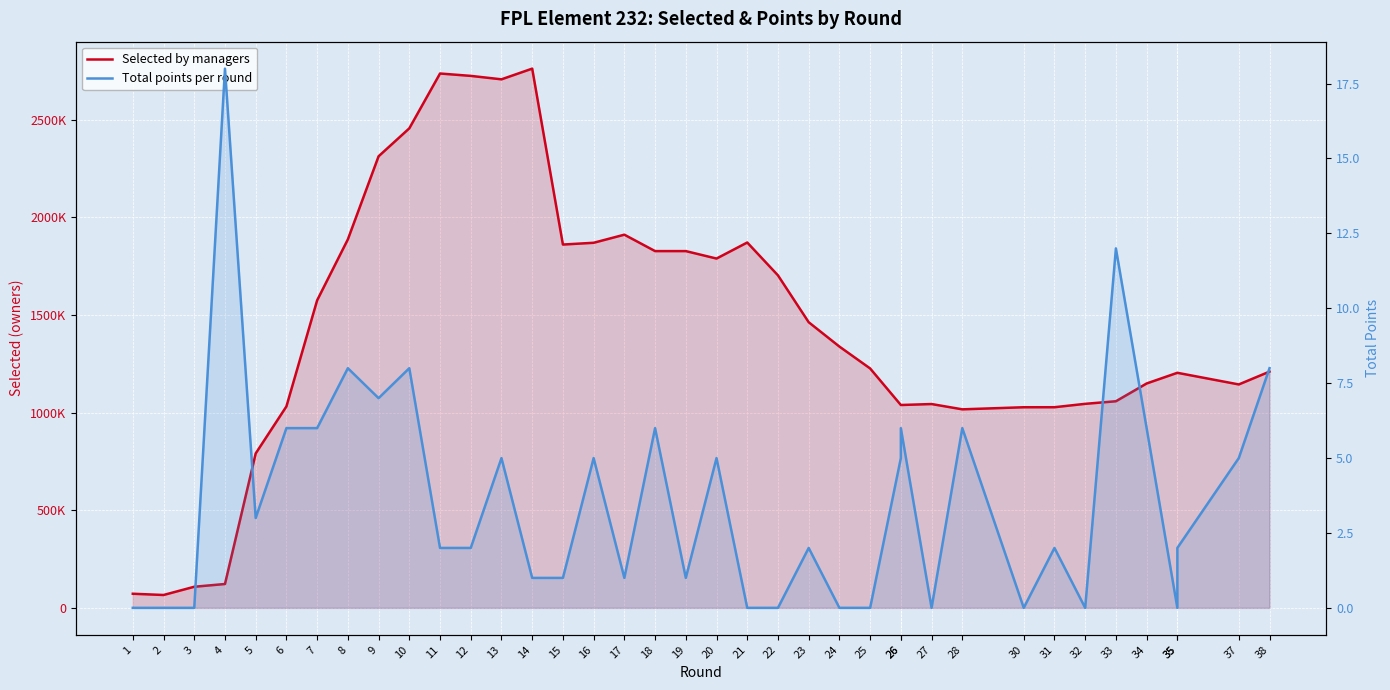

What value does the Selected by managers series have at 20, to the nearest 50?

1789550